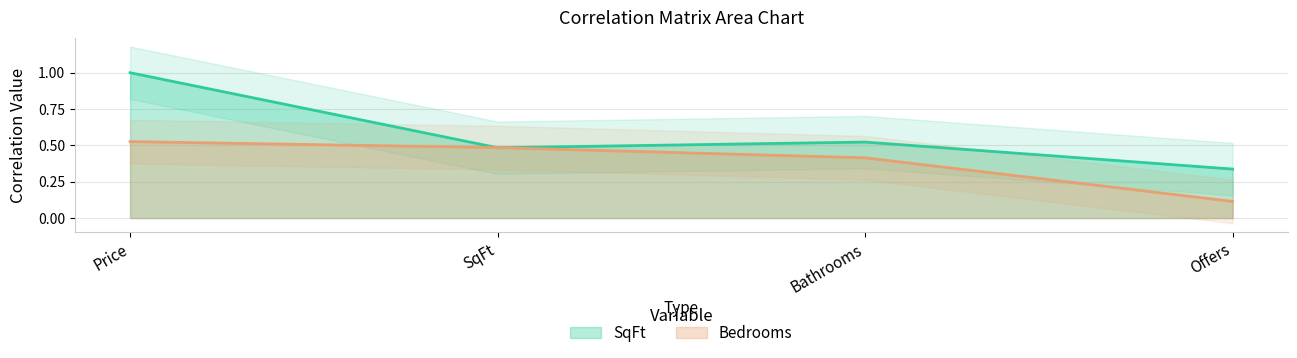

Between Offers and SqFt, which is larger?

SqFt